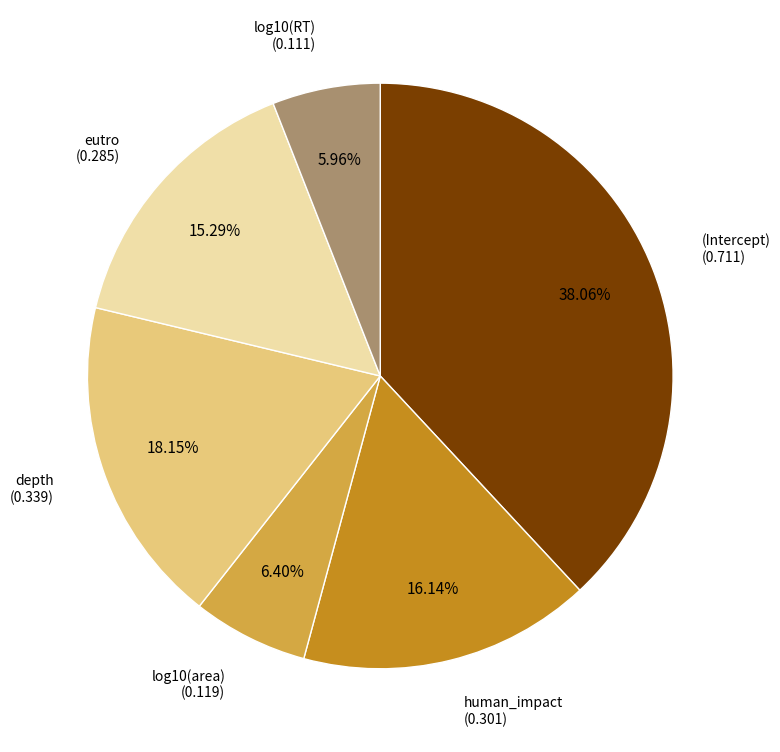

Is there a majority slice in this chart?

No